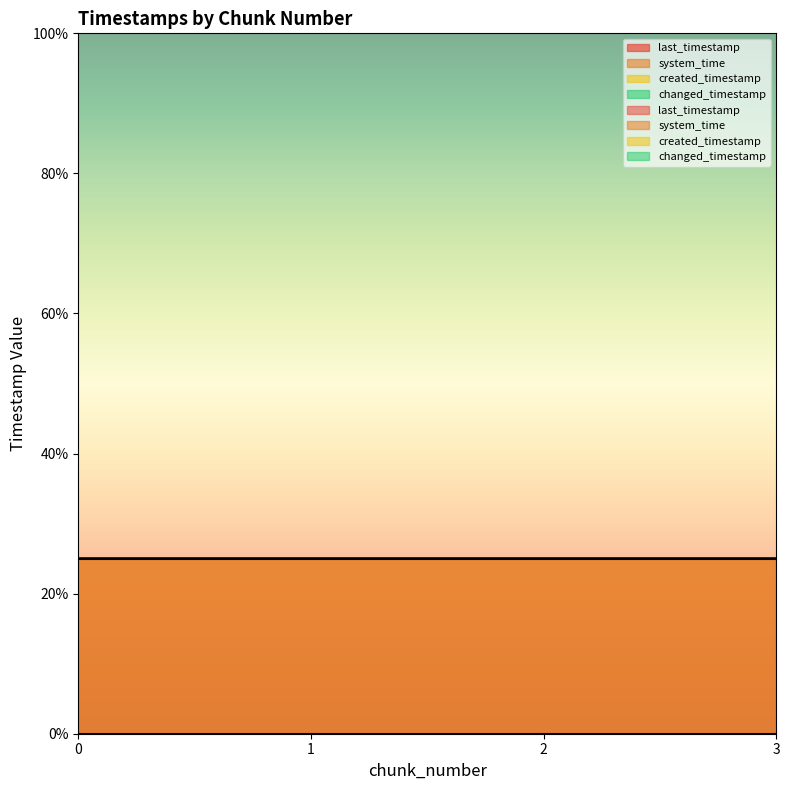

Does the chart display data point markers on the line(s)?

No